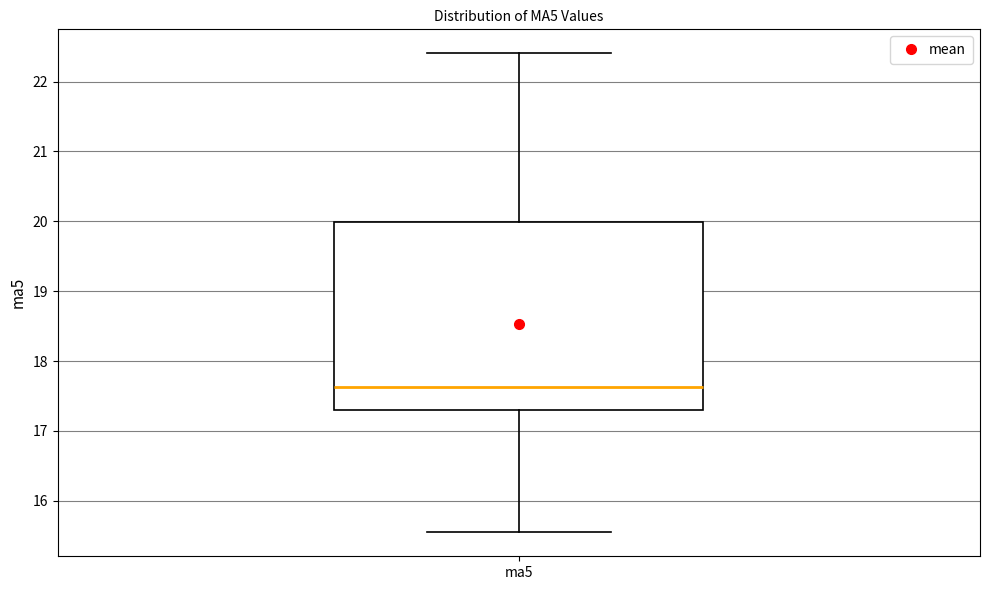

Where is the lower edge of the box for ma5 on the y-axis? The values are not printed on the chart, so give them approximately, as read against the axis.

17.3